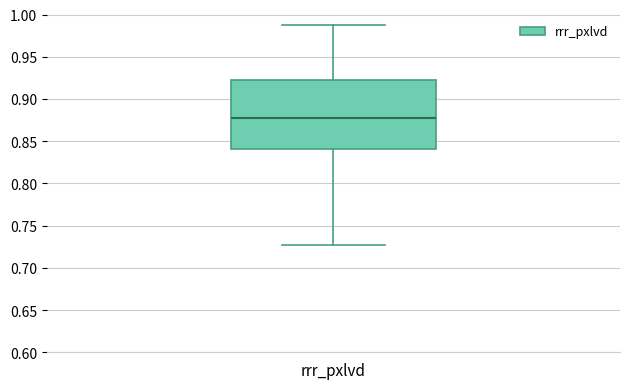

Transcribe this box plot: give where the median line is, the range the box spans, and where the two whiskers end, as read against the y-axis. The values are not printed on the chart, so give them approximately, as read against the axis.

median 0.875, box 0.840 to 0.920, whiskers 0.725 to 0.985